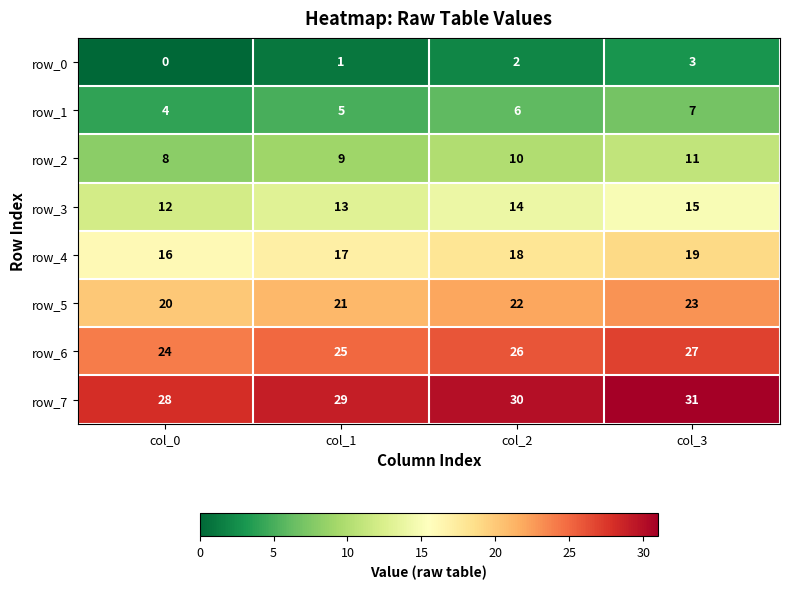

Count the row_3 values in the range 13 to 15.

3